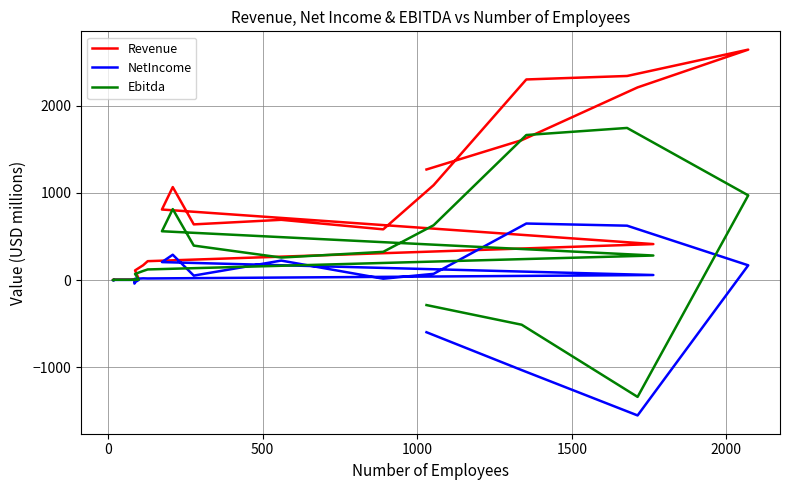

After their last crossing, which series has the higher values: NetIncome or Ebitda?

Ebitda